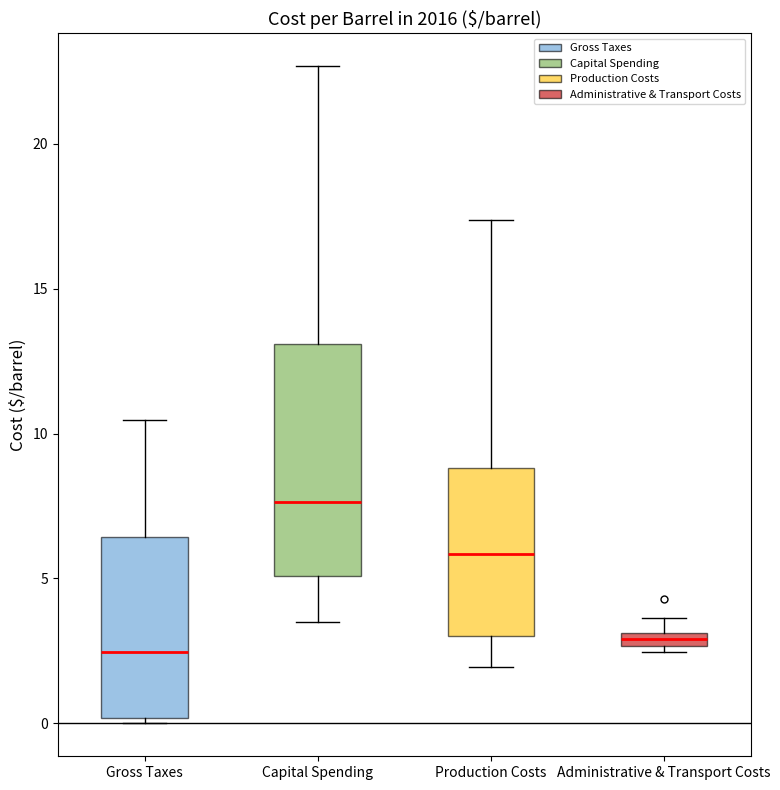

Where is the upper edge of the box for Administrative & Transport Costs on the y-axis? The values are not printed on the chart, so give them approximately, as read against the axis.

3.0